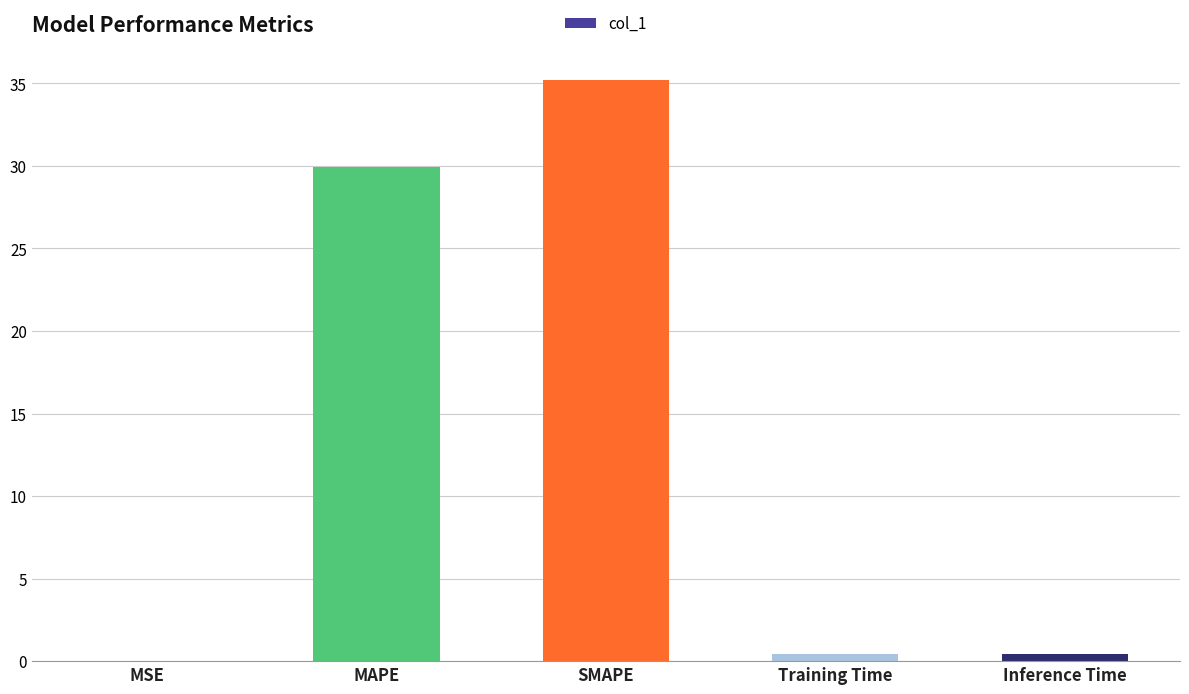

Between MAPE and Inference Time, which is larger?

MAPE